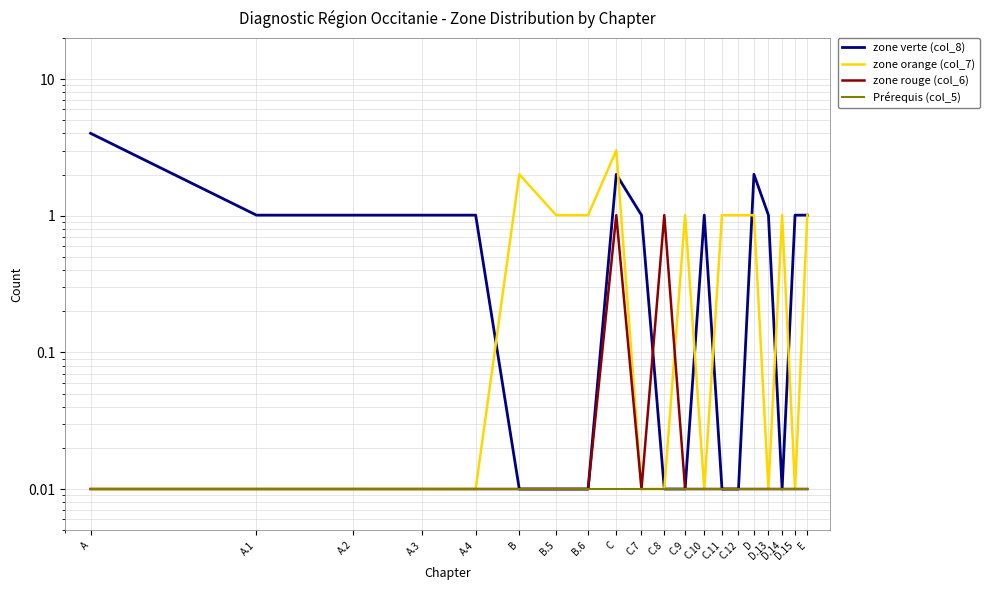

Reading left to right, transcribe all the data shown in this chart.

zone verte (col_8): 4.0	1.0	1.0	1.0	1.0	0.0	0.0	0.0	2.0	1.0	0.0	0.0	1.0	0.0	0.0	2.0	1.0	0.0	1.0	1.0
zone orange (col_7): 0.0	0.0	0.0	0.0	0.0	2.0	1.0	1.0	3.0	0.0	0.0	1.0	0.0	1.0	1.0	1.0	0.0	1.0	0.0	1.0
zone rouge (col_6): 0.0	0.0	0.0	0.0	0.0	0.0	0.0	0.0	1.0	0.0	1.0	0.0	0.0	0.0	0.0	0.0	0.0	0.0	0.0	0.0
Prérequis (col_5): 0.0	0.0	0.0	0.0	0.0	0.0	0.0	0.0	0.0	0.0	0.0	0.0	0.0	0.0	0.0	0.0	0.0	0.0	0.0	0.0